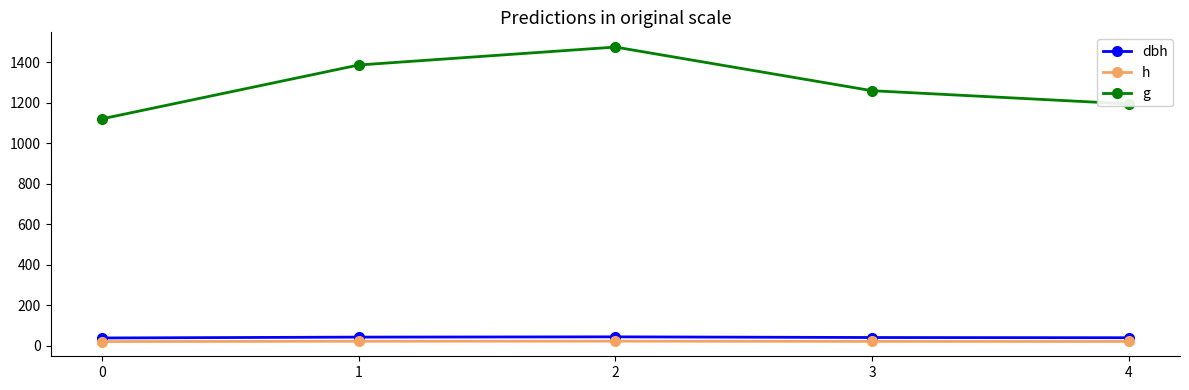

What is the sum of all g values?

6433.8